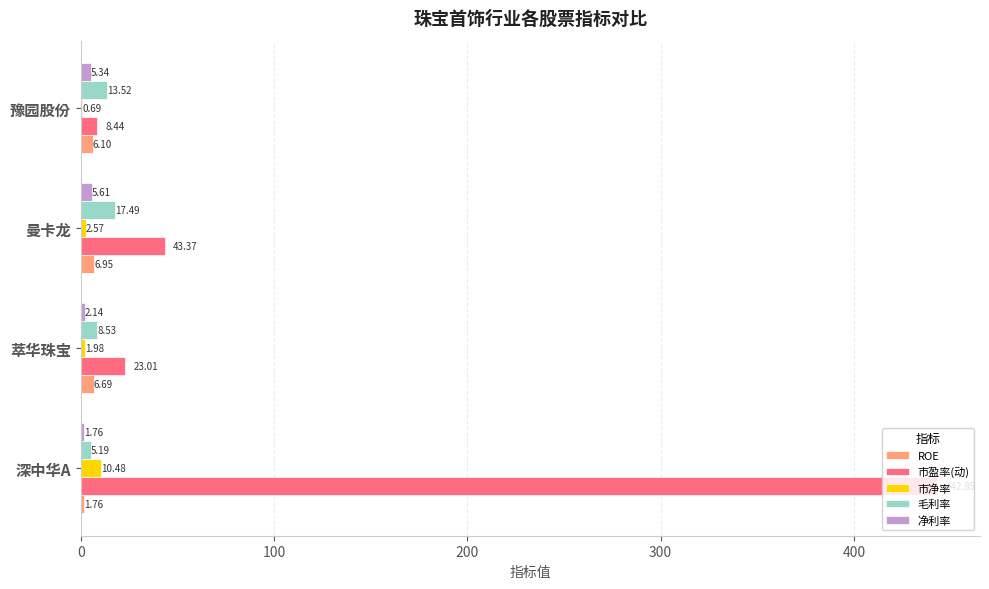

What is the sum of the 毛利率 values at 深中华A and 豫园股份?

18.7